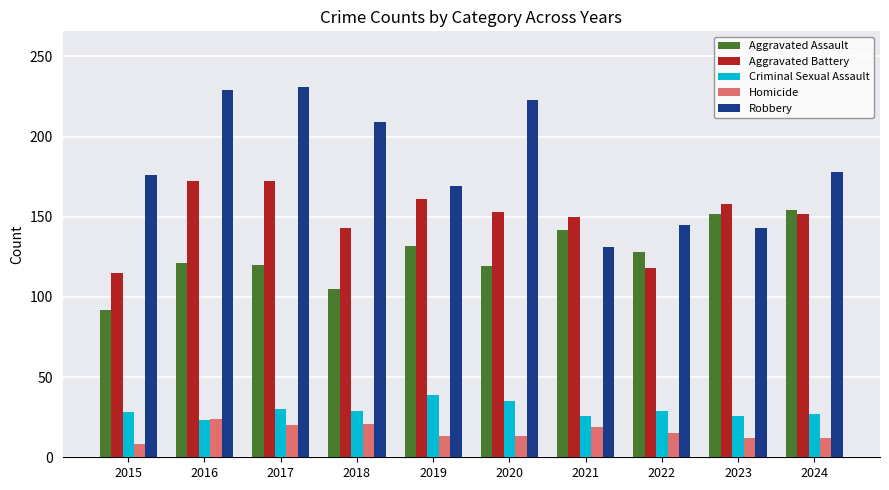

Read the Aggravated Assault value at 2017, to the nearest 10.

120